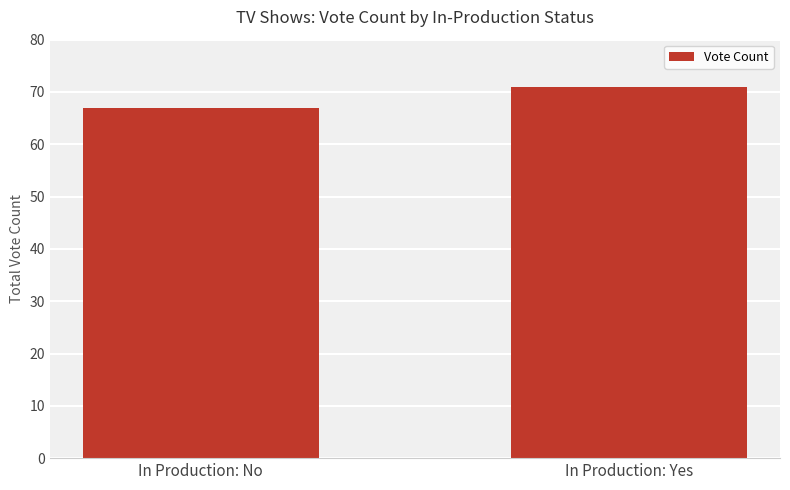

How many values are below 71?

1